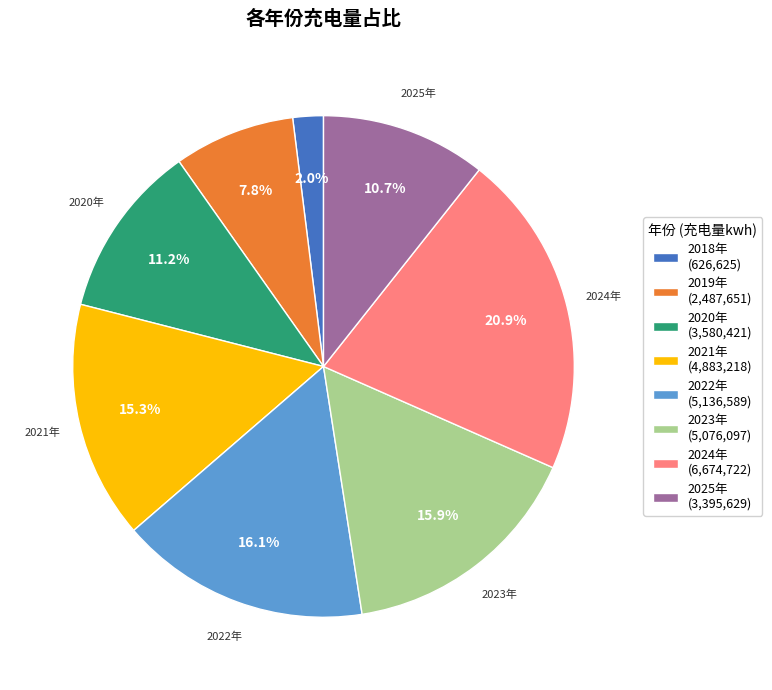

To the nearest percent, what percentage of the pie is 2022年?

16%